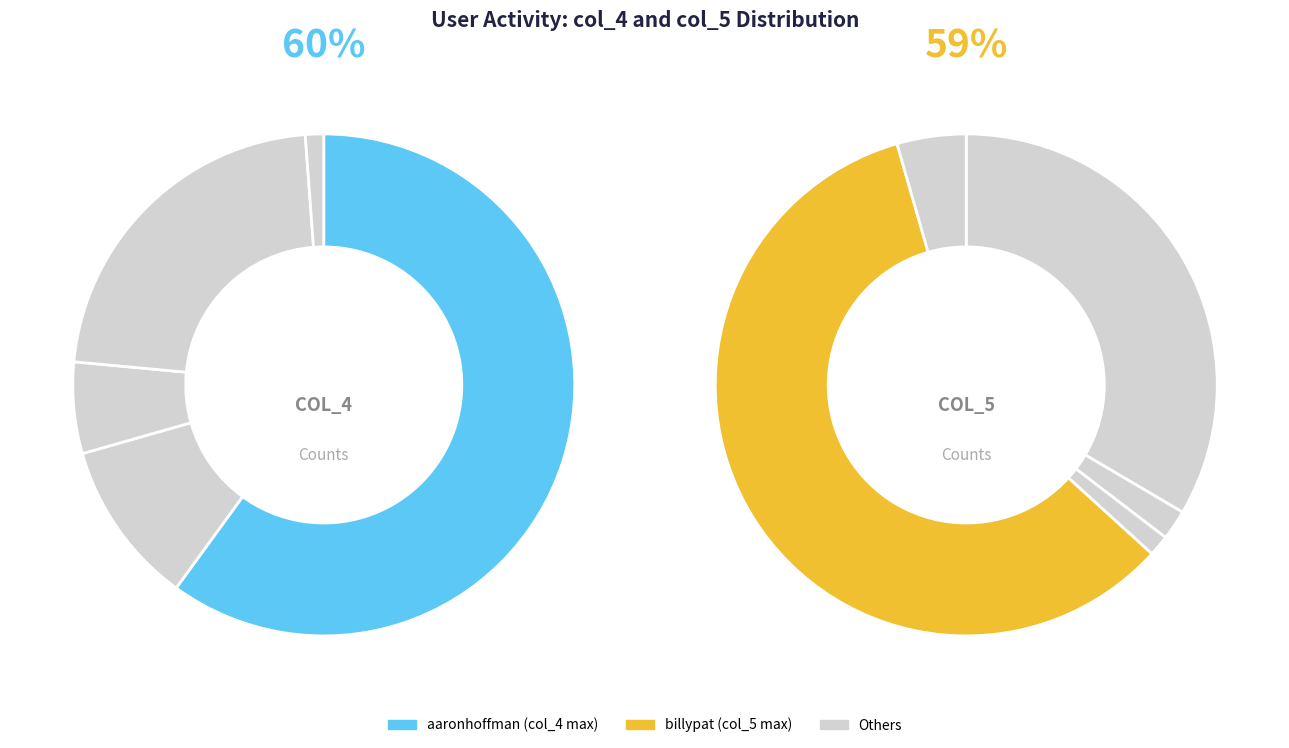

True or false: aaronhoffman accounts for 60% of the total.

True